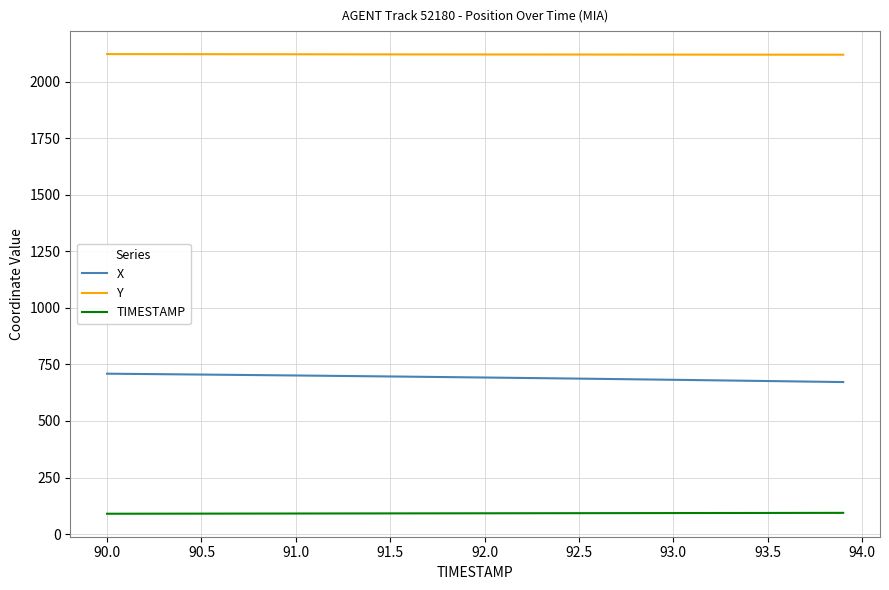

List the series in order of their overall mean, lowest first.

TIMESTAMP, X, Y